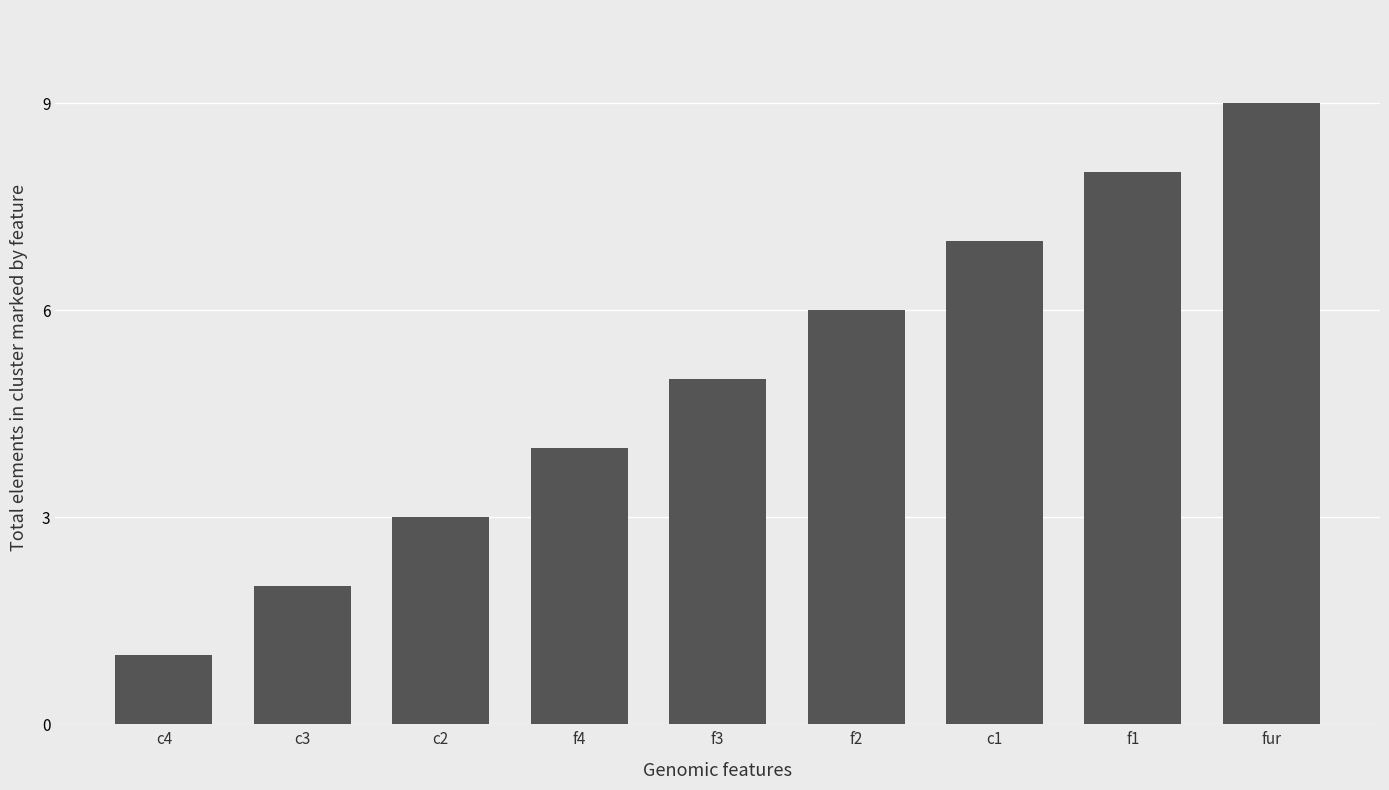

The chart shows a value of 13 at f1. True or false?

False